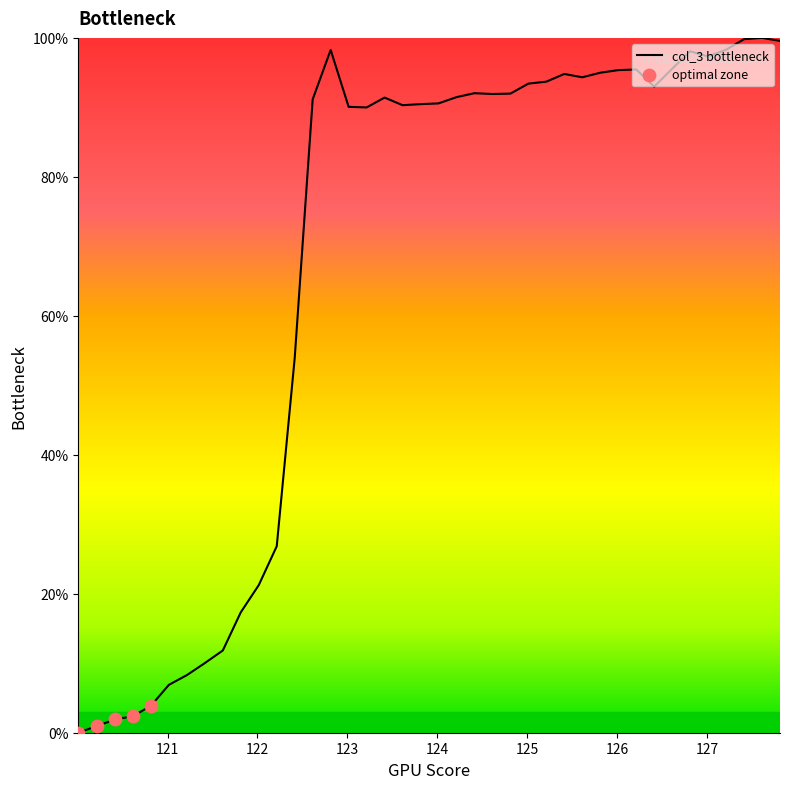

What is the maximum value shown in the chart?

100.0